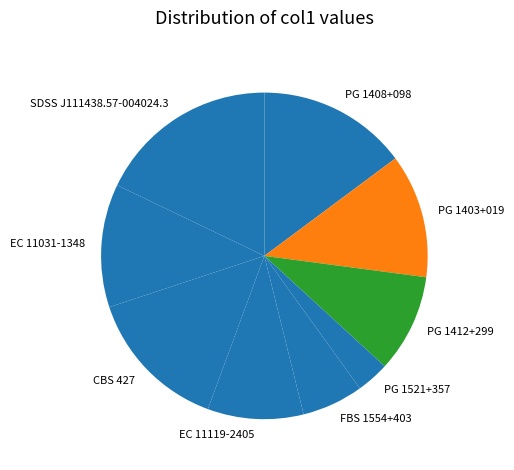

Between EC 11031-1348 and CBS 427, which is larger?

CBS 427